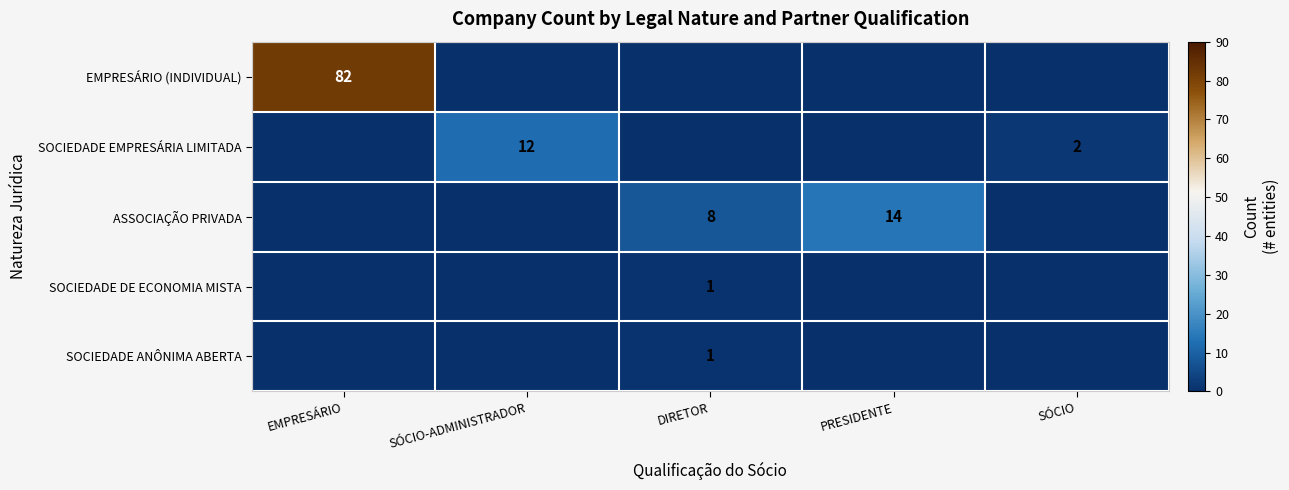

The value of SOCIEDADE DE ECONOMIA MISTA at DIRETOR is 0. True or false?

False